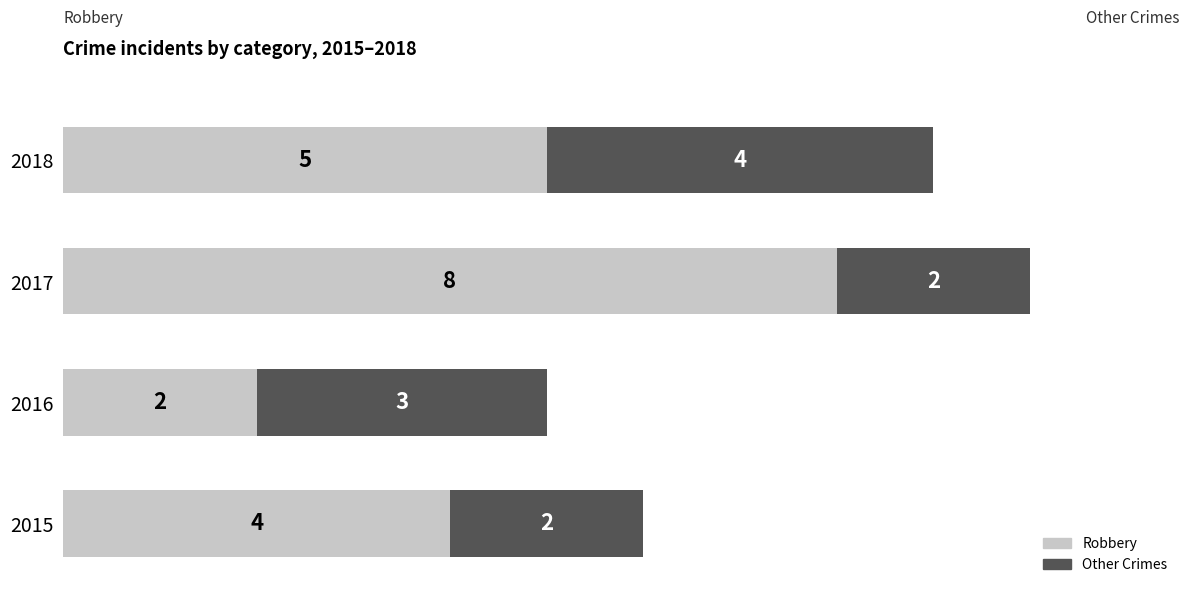

Which category has the highest value in the Robbery series?

2017